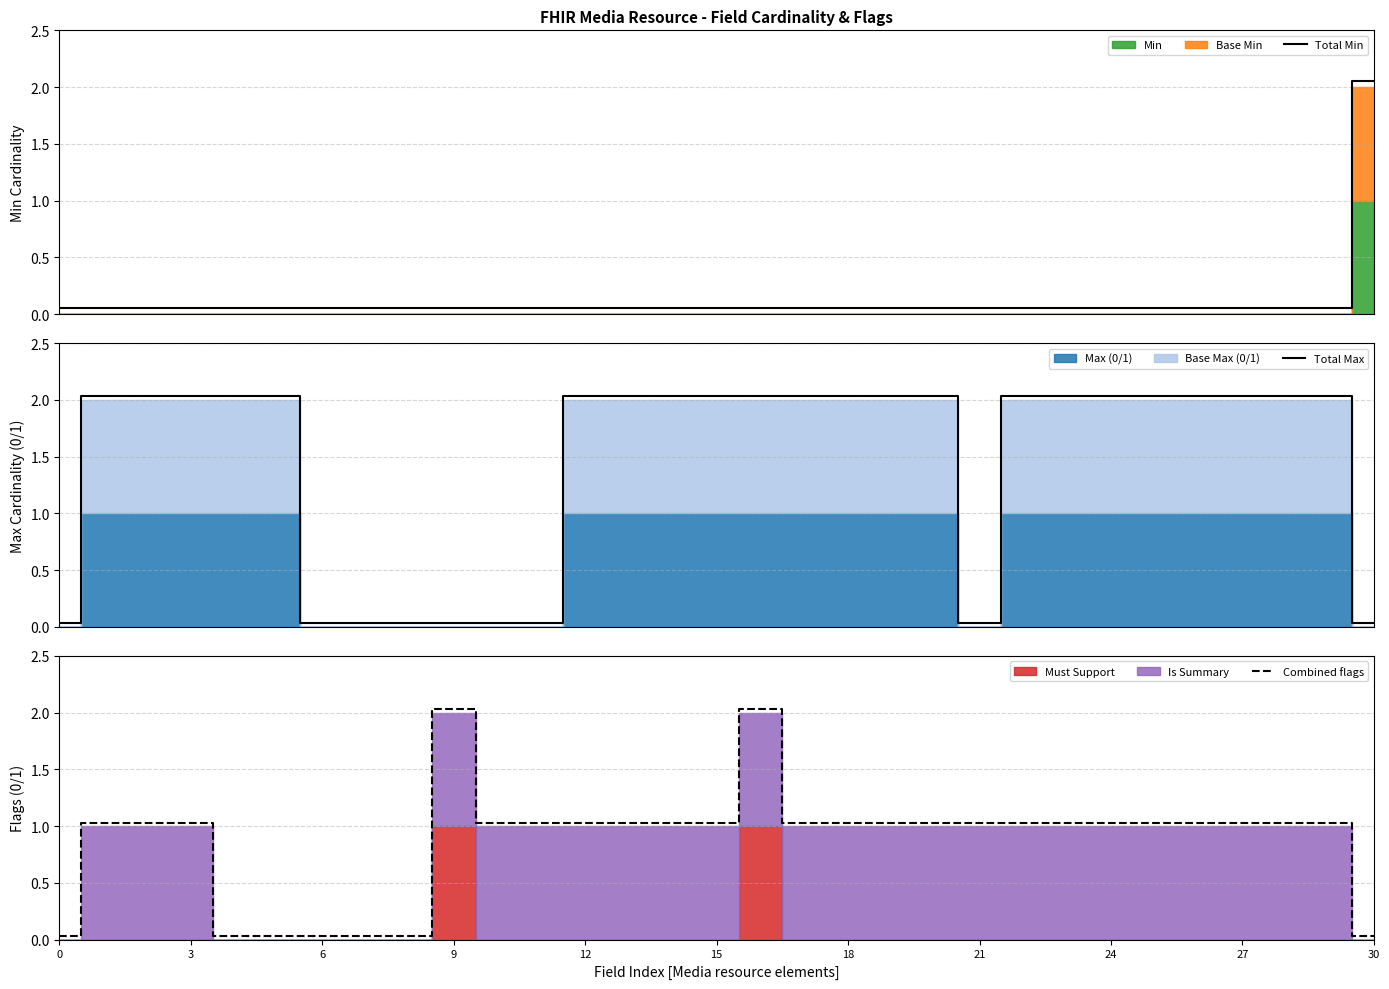

How many intersections are there between Total Min and Combined flags?

4